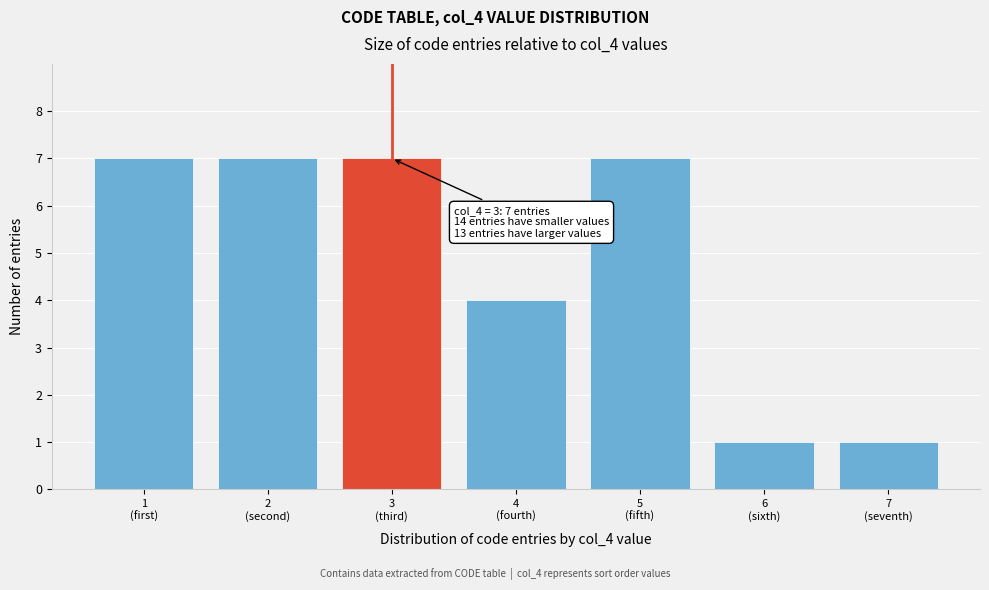

Reading left to right, extract all data points from this chart.

7	7	7	4	7	1	1